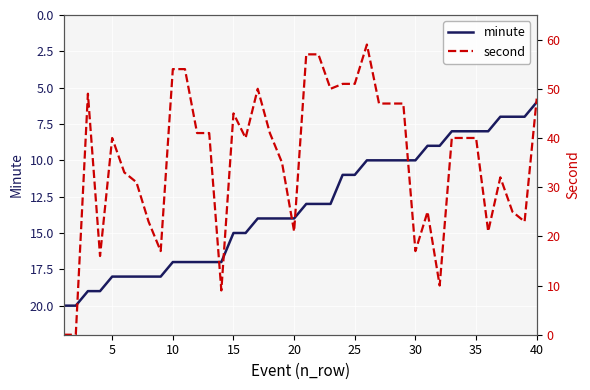

Is it true that second equals 17 at 21?

False